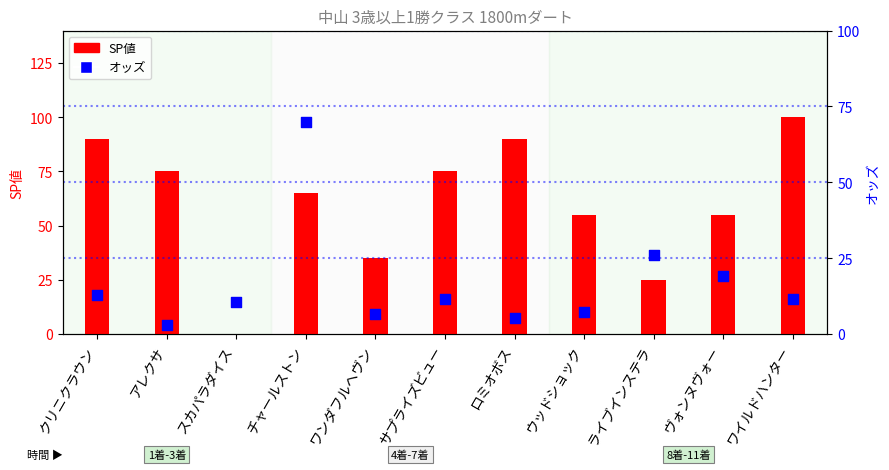

At how many categories does at least one series exceed 19?

10